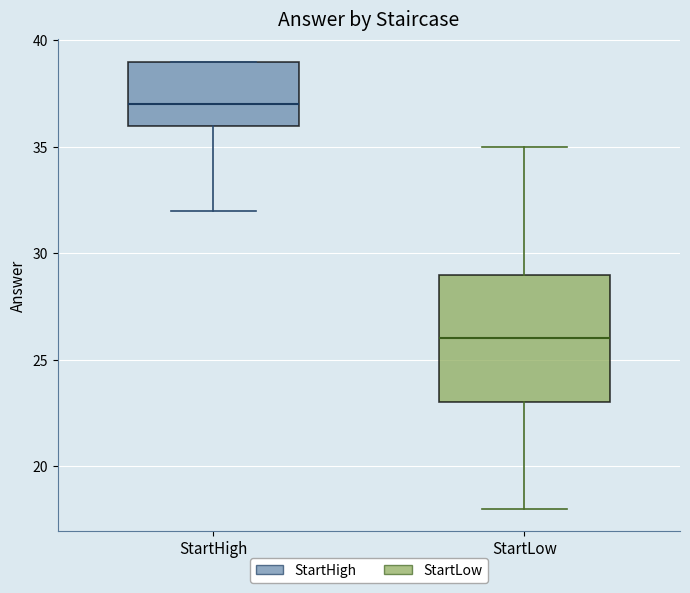

Reading left to right, read every box against the y-axis: the position of its median line, the range the box covers, and the ends of its whiskers. The values are not printed on the chart, so give them approximately, as read against the axis.

StartHigh: median 37, box 36 to 39, whiskers 32 to 39
StartLow: median 26, box 23 to 29, whiskers 18 to 35